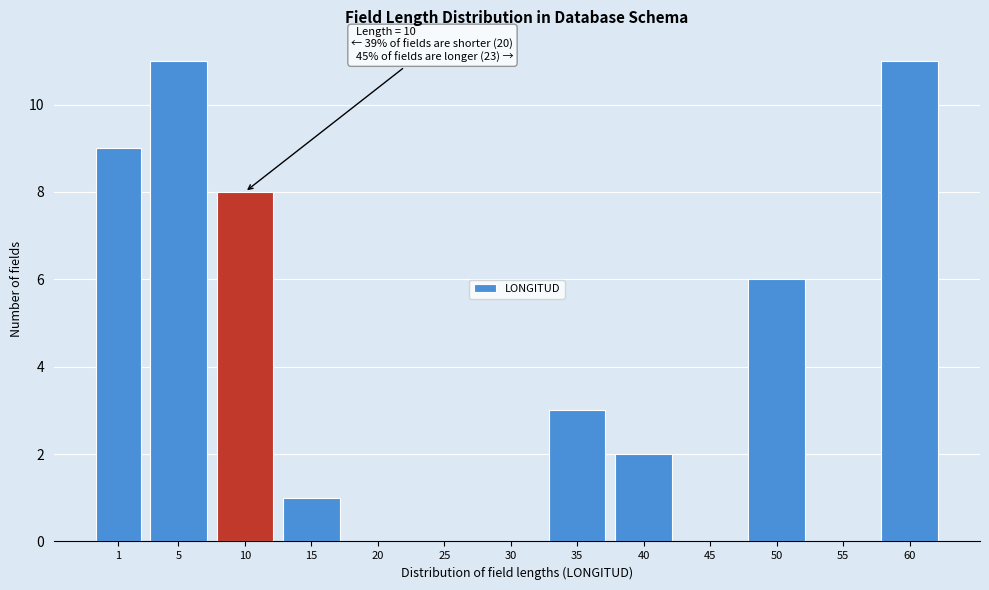

Reading left to right, list all the values displayed in this chart.

1=9	5=11	10=8	15=1	20=0	25=0	30=0	35=3	40=2	45=0	50=6	55=0	60=11